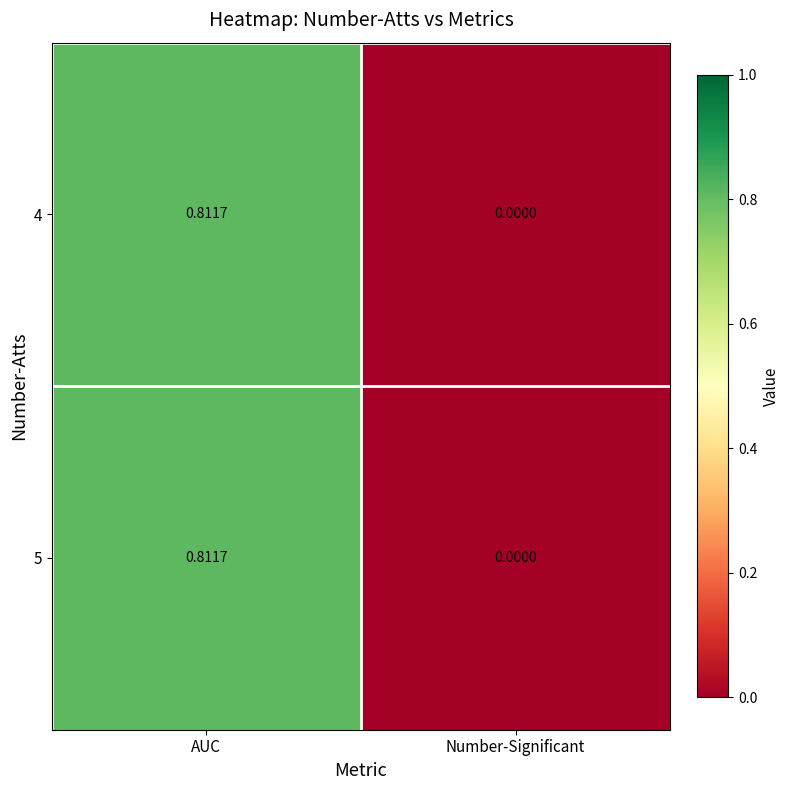

At which label does 5 reach its peak?

AUC